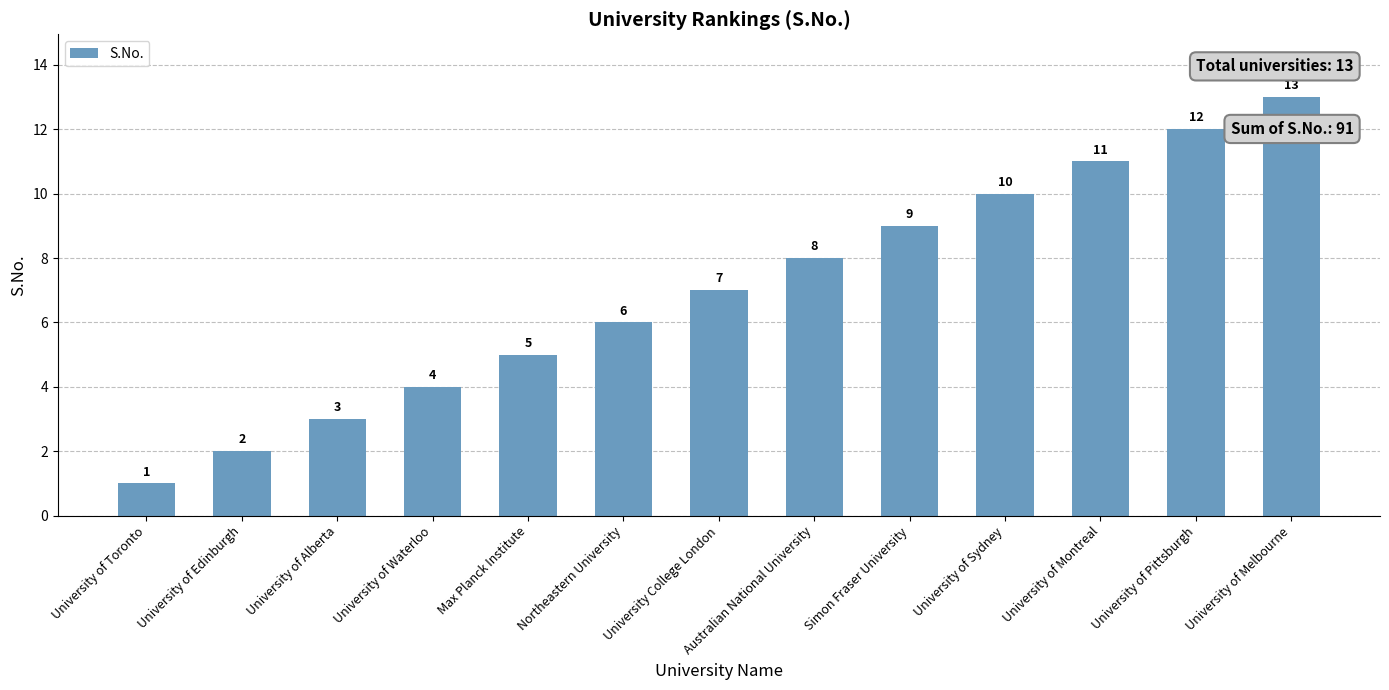

What value does the data have at University of Pittsburgh?

12